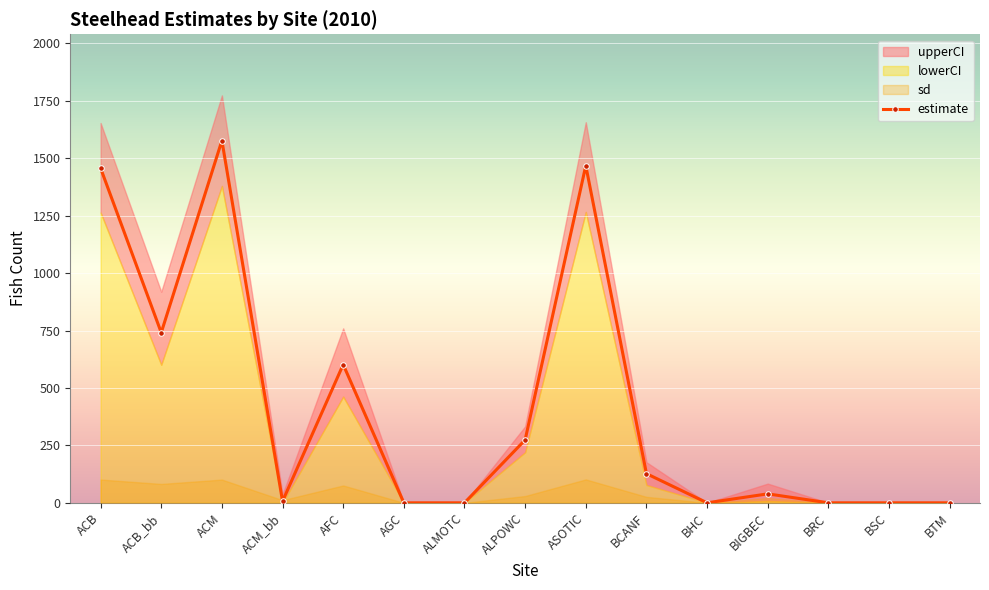

List the labels in order of value, smallest first.

AGC, ALMOTC, BHC, BRC, BSC, BTM, ACM_bb, BIGBEC, BCANF, ALPOWC, AFC, ACB_bb, ACB, ASOTIC, ACM